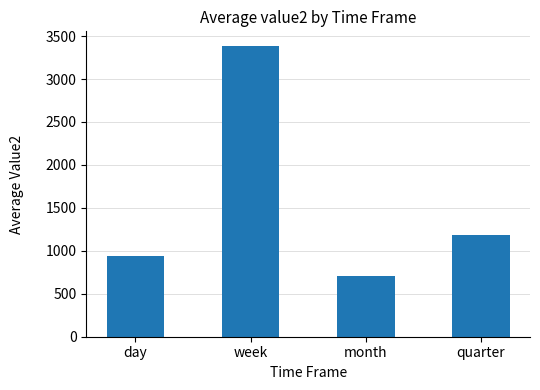

What is the change in value from week to quarter?

-2201.5